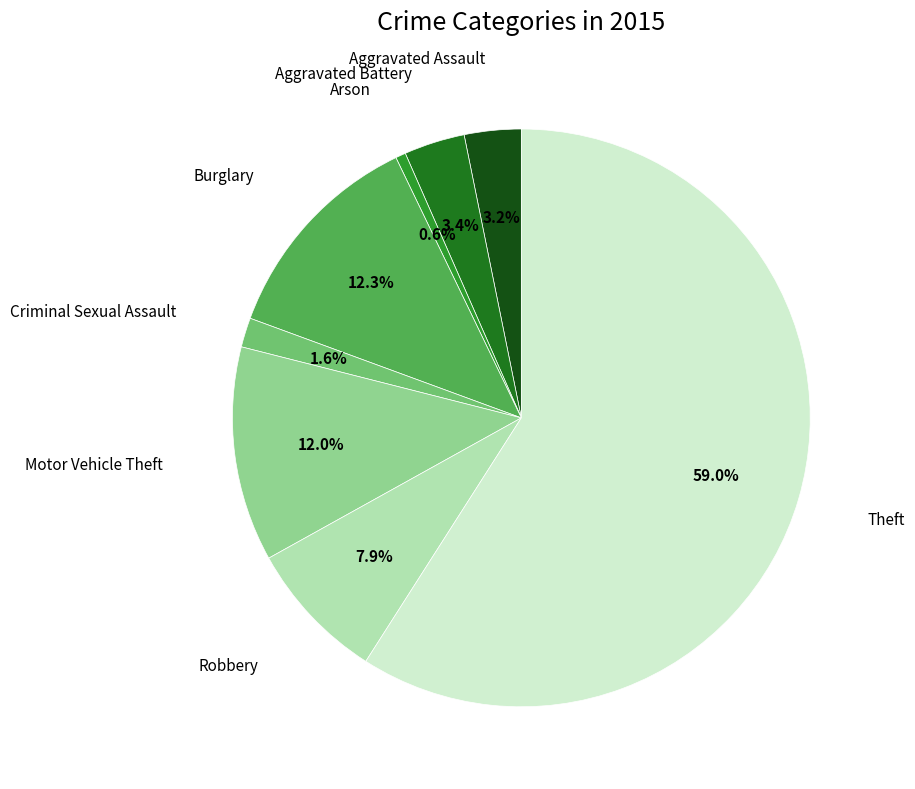

Is there a majority slice in this chart?

Yes